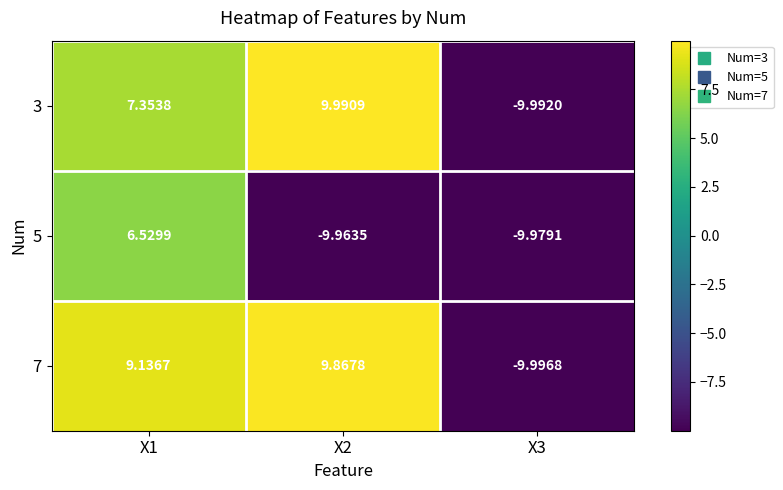

Is the value of 3 at X1 greater than the value of 5 at X1?

Yes